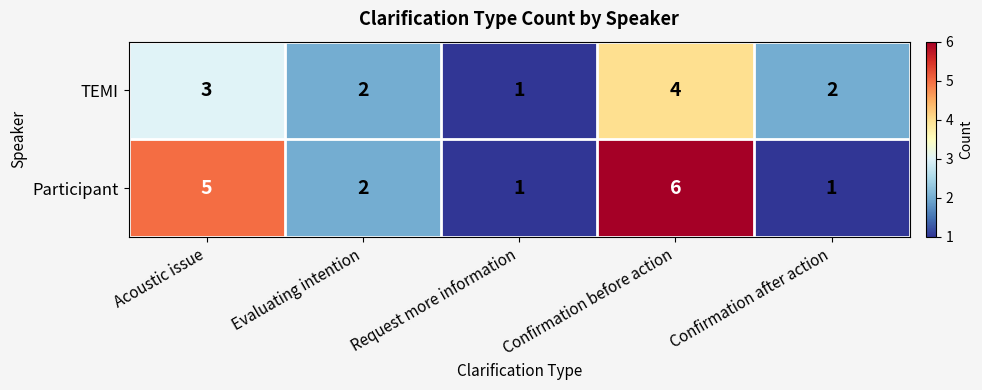

Reading left to right, extract all data points from this chart.

TEMI: Acoustic issue=3	Evaluating intention=2	Request more information=1	Confirmation before action=4	Confirmation after action=2
Participant: Acoustic issue=5	Evaluating intention=2	Request more information=1	Confirmation before action=6	Confirmation after action=1